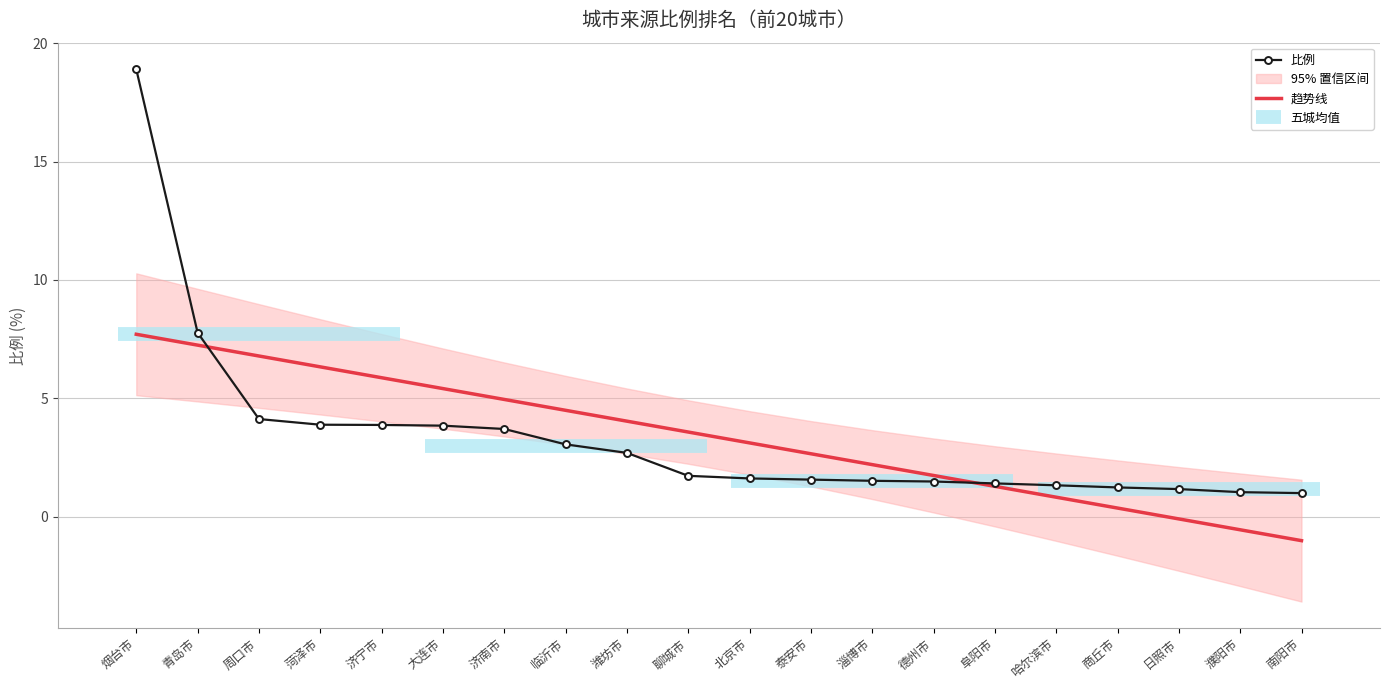

List the series in order of their overall mean, highest first.

比例, 趋势线